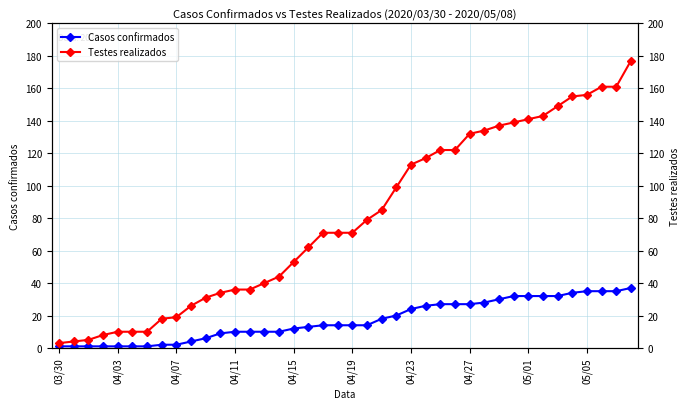

How many lines are shown in the chart?

2